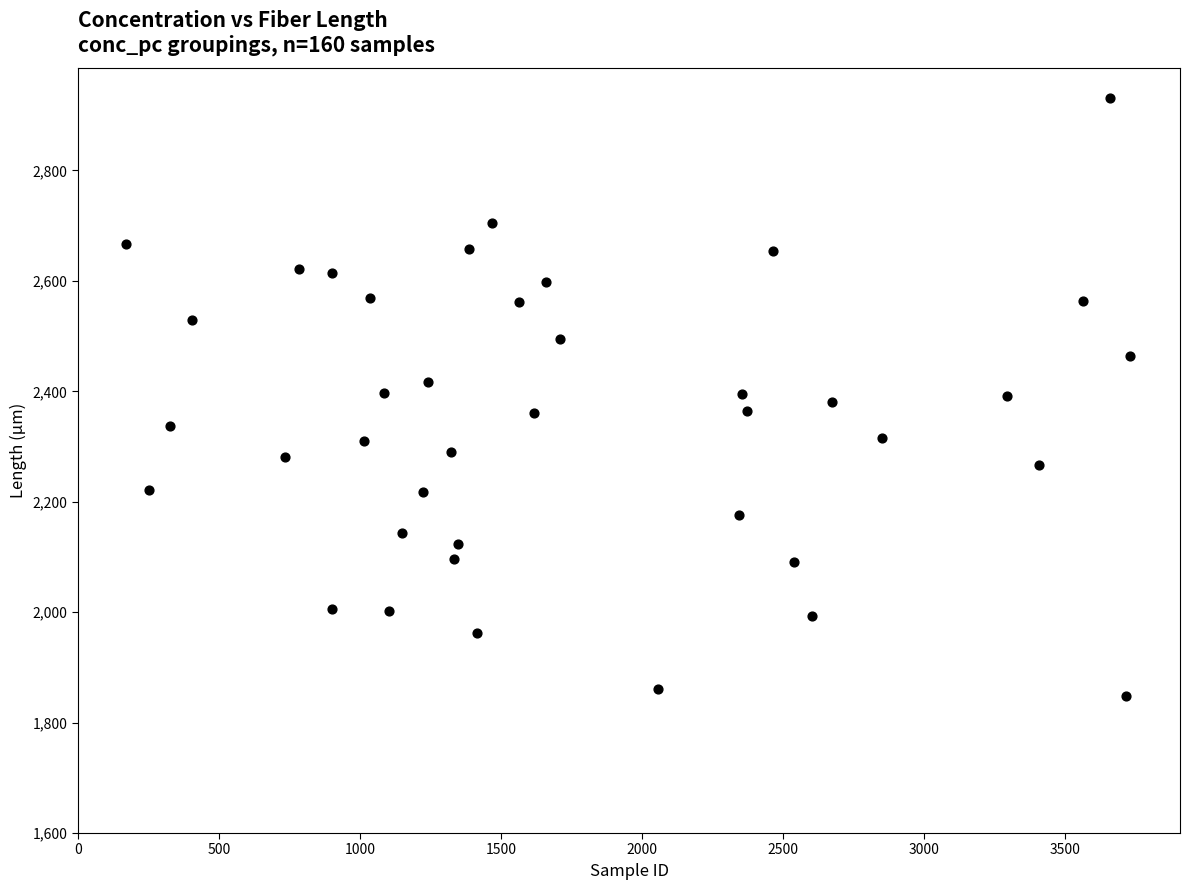

What is the range of X values (max minus min)?

3557.0